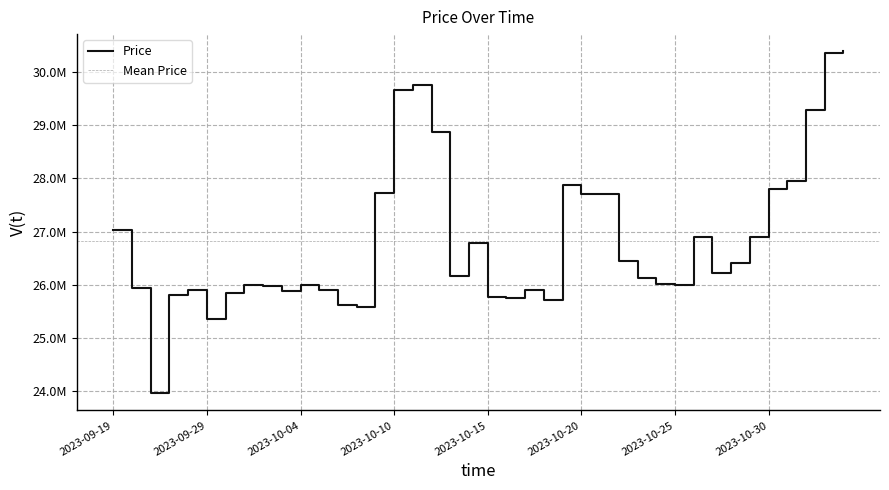

Rank the categories by value from highest to lowest.

2023-11-03, 2023-11-02, 2023-10-11, 2023-10-10, 2023-11-01, 2023-10-12, 2023-10-31, 2023-10-19, 2023-10-30, 2023-10-09, 2023-10-20, 2023-10-21, 2023-09-19, 2023-10-26, 2023-10-29, 2023-10-14, 2023-10-22, 2023-10-28, 2023-10-27, 2023-10-13, 2023-10-23, 2023-10-24, 2023-10-01, 2023-10-04, 2023-10-25, 2023-10-02, 2023-09-25, 2023-09-28, 2023-10-05, 2023-10-17, 2023-10-03, 2023-09-30, 2023-09-27, 2023-10-15, 2023-10-16, 2023-10-18, 2023-10-06, 2023-10-07, 2023-09-29, 2023-09-26